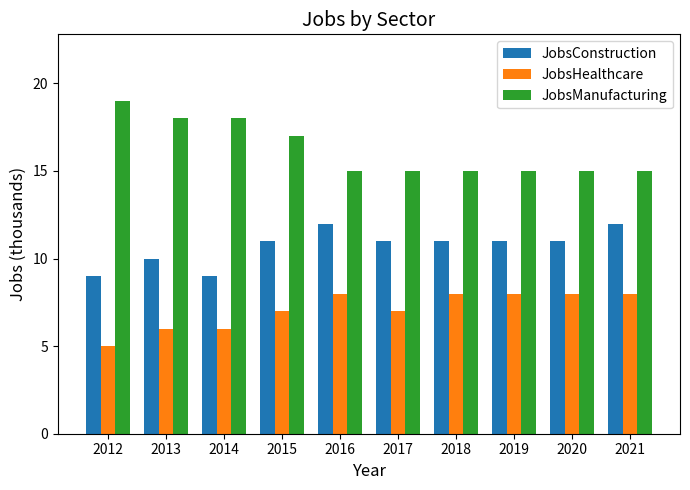

What is the value of the JobsHealthcare bar at the 9th from the left?

8